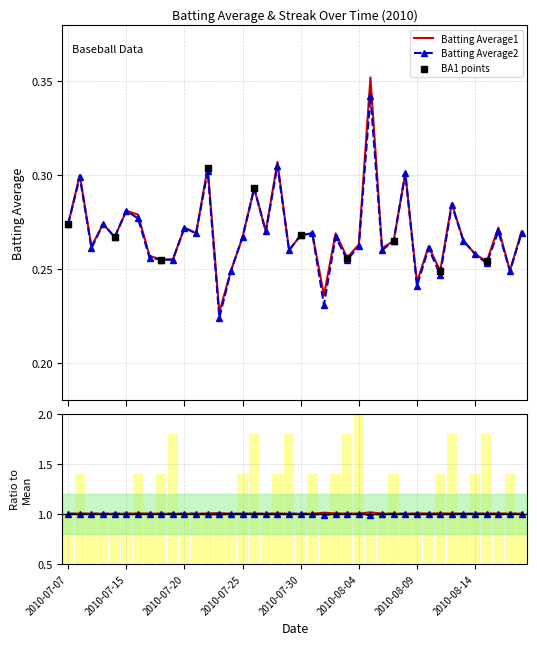

At which category is the sum across all series the highest?

2010-08-05